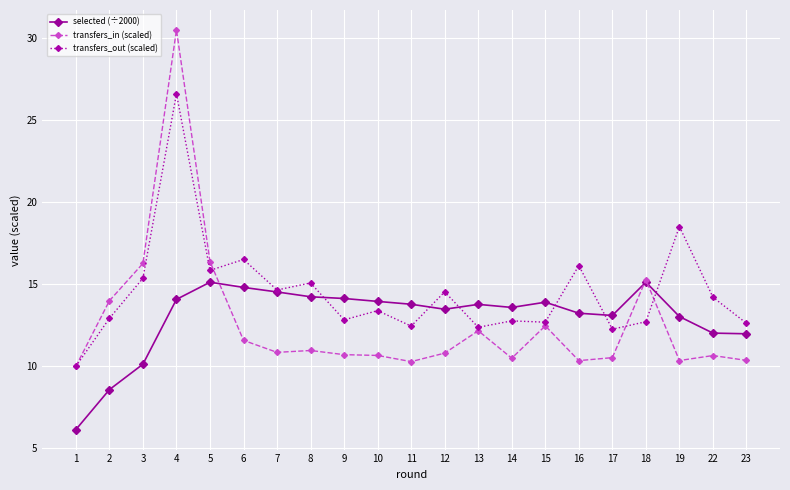

What is the difference between the highest and lowest values at 23?

2.3